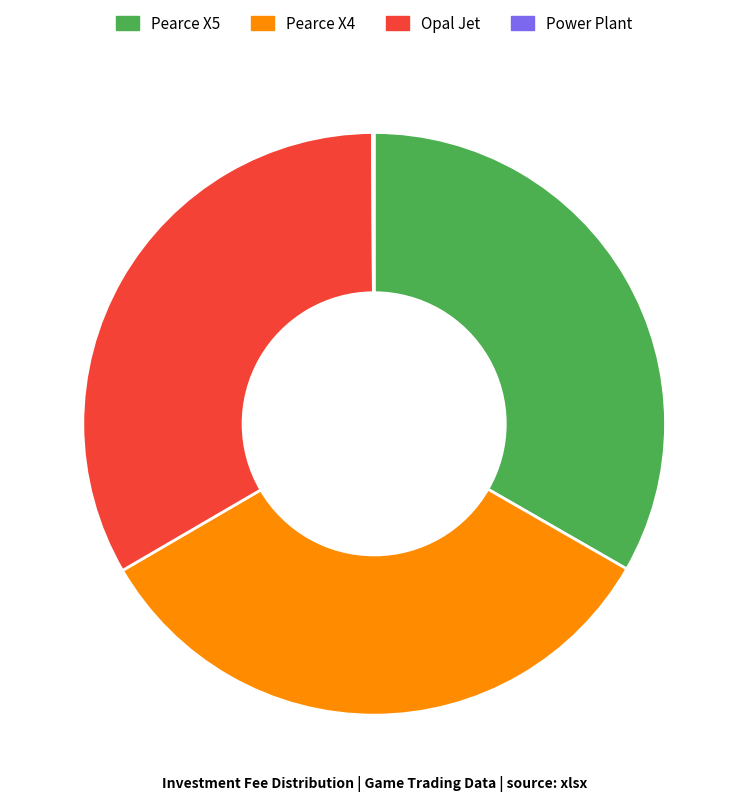

Combined, do Opal Jet and Pearce X4 account for over 50%?

Yes